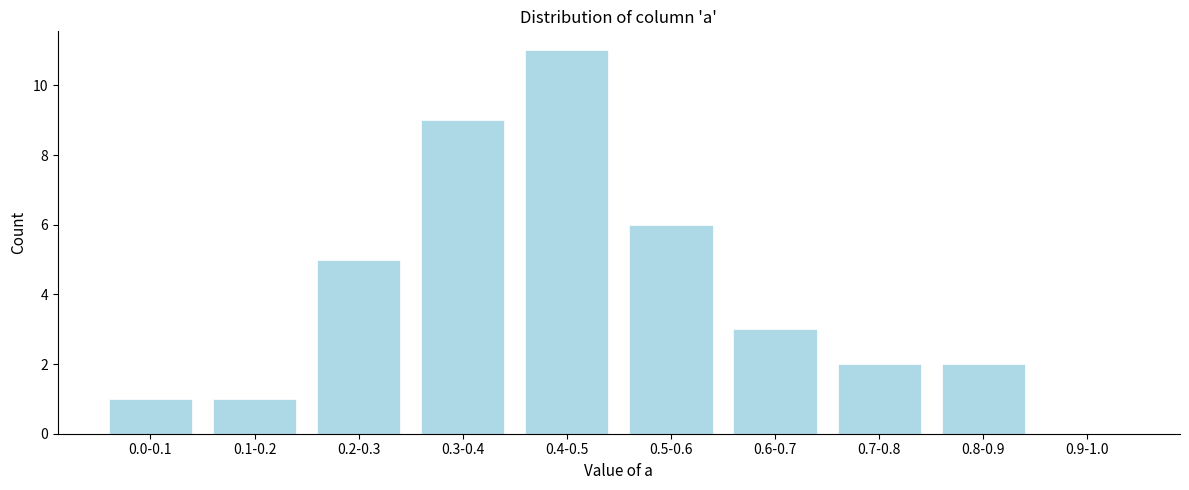

Reading right to left, transcribe all the data shown in this chart.

0.9-1.0=0	0.8-0.9=2	0.7-0.8=2	0.6-0.7=3	0.5-0.6=6	0.4-0.5=11	0.3-0.4=9	0.2-0.3=5	0.1-0.2=1	0.0-0.1=1